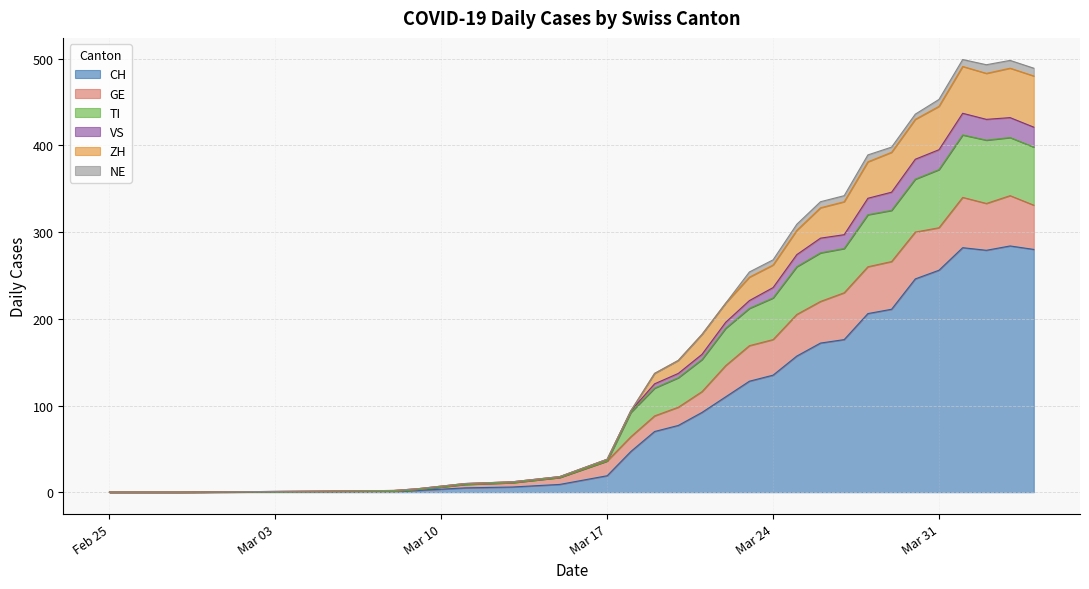

True or false: ZH has more than 0 points higher than both neighbors.

True